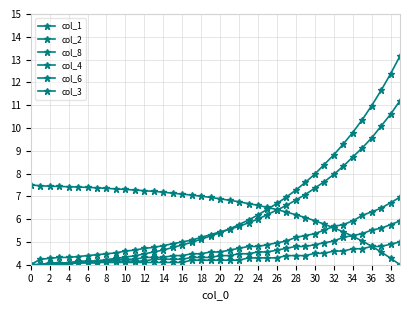

How many lines are shown in the chart?

6